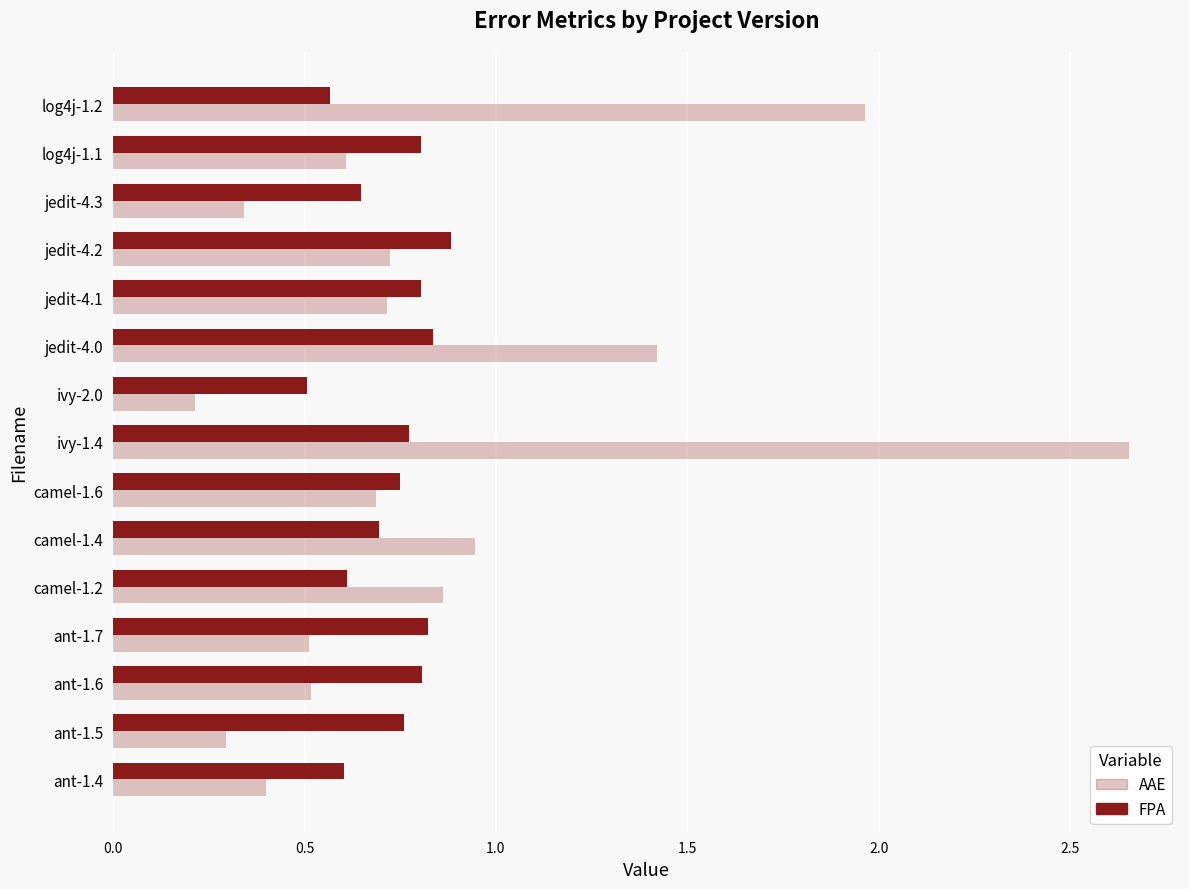

Which series has the largest total across all categories?

AAE